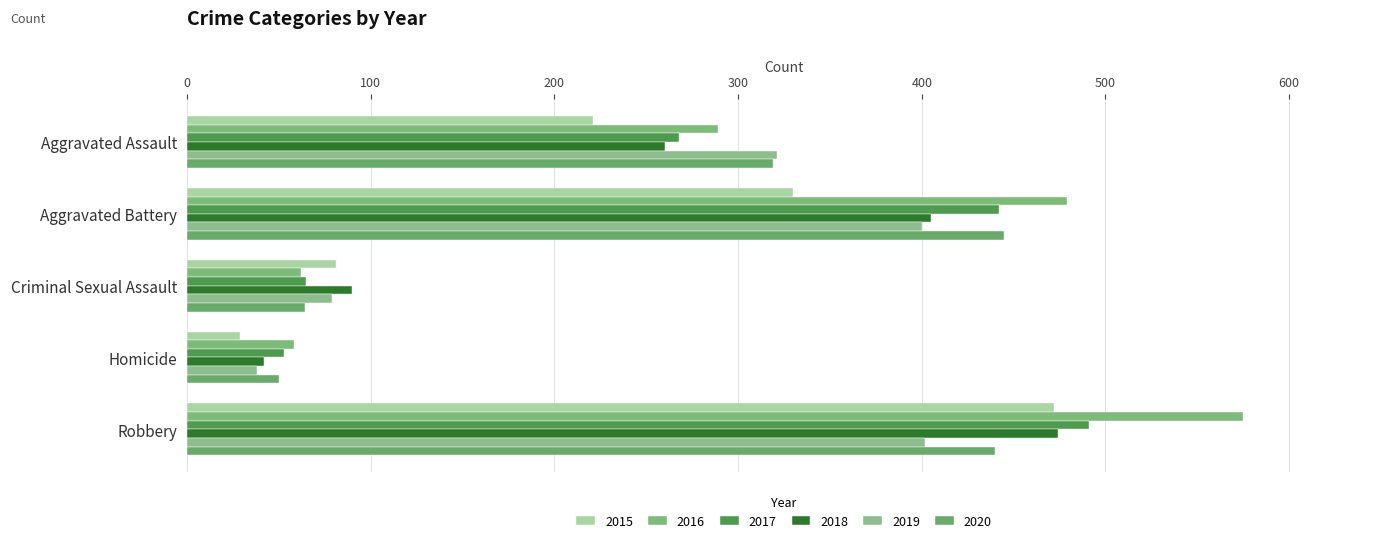

How many data points does each series have?

5